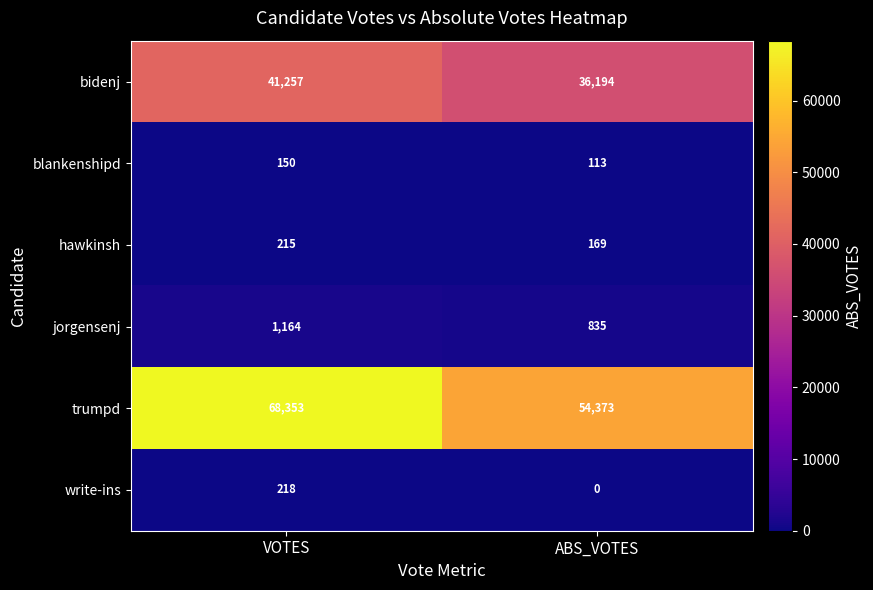

What is the difference between the maximum and minimum values in the jorgensenj series?

329